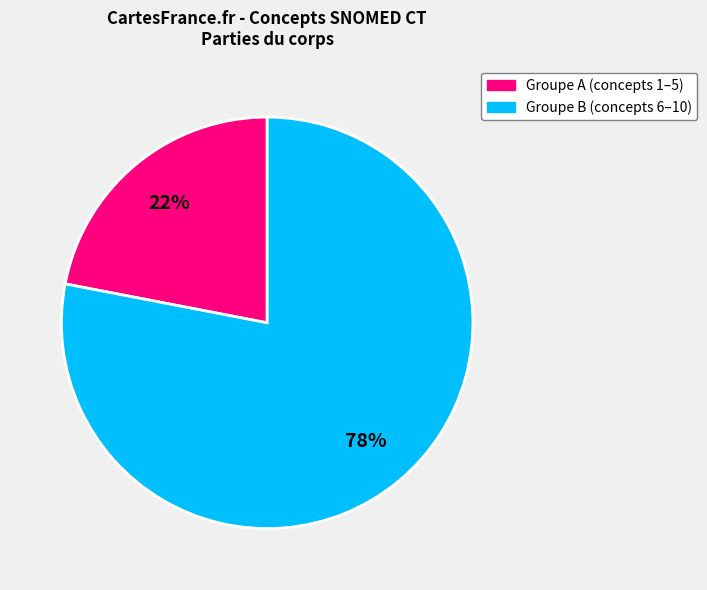

Does any single category account for the majority?

Yes